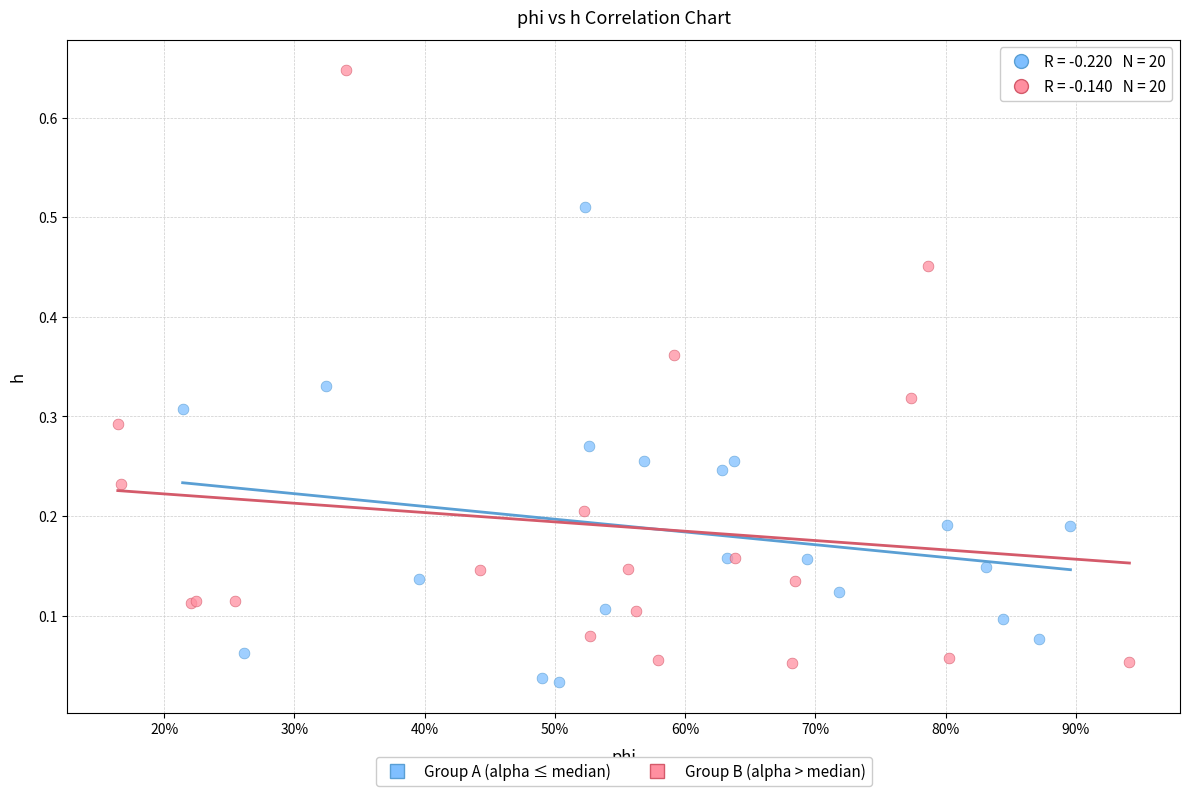

Which series reaches the maximum Y coordinate?

Group B (alpha > median)